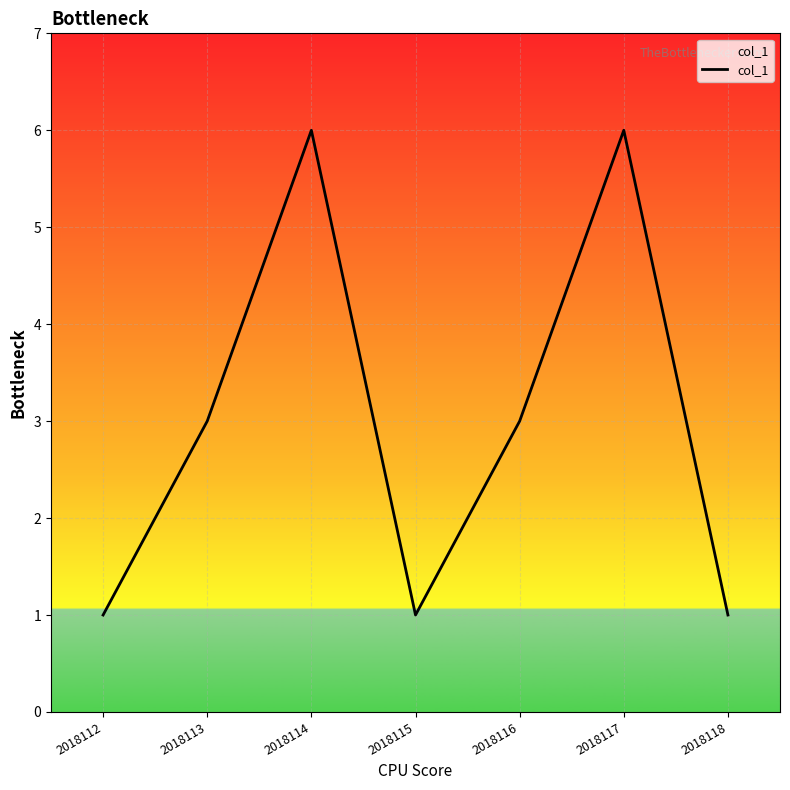

How many interior local valleys (lower than both neighbors) does the data have?

1